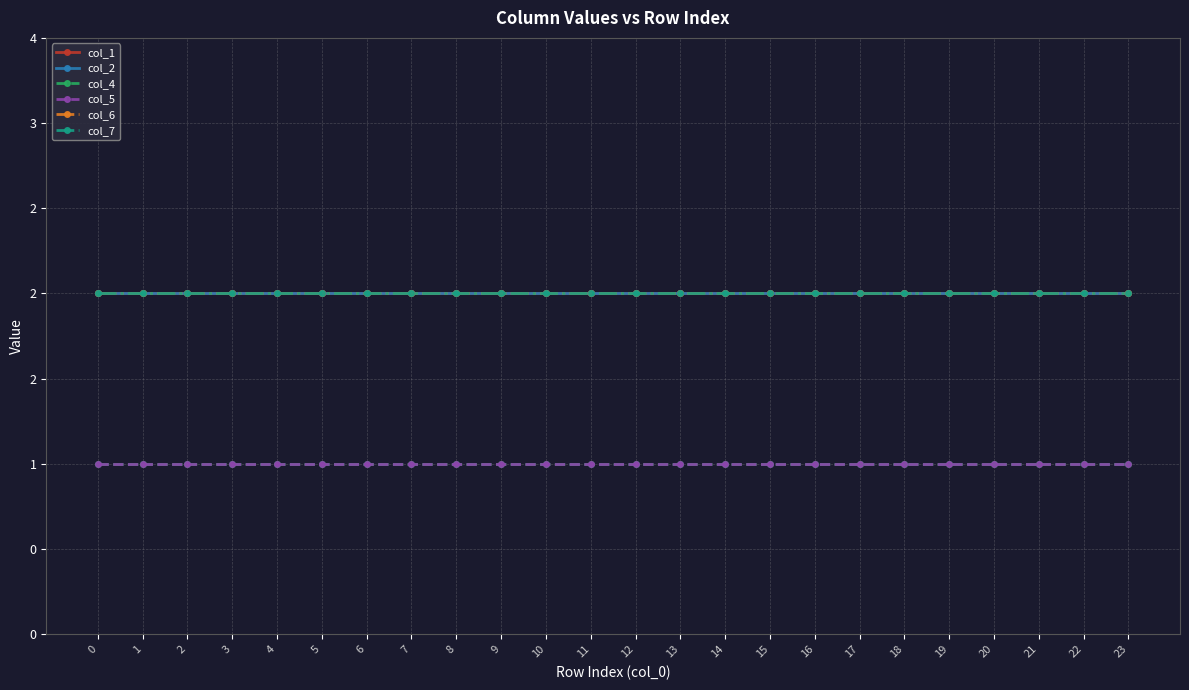

True or false: col_4 has a value of 1 at 3.

True